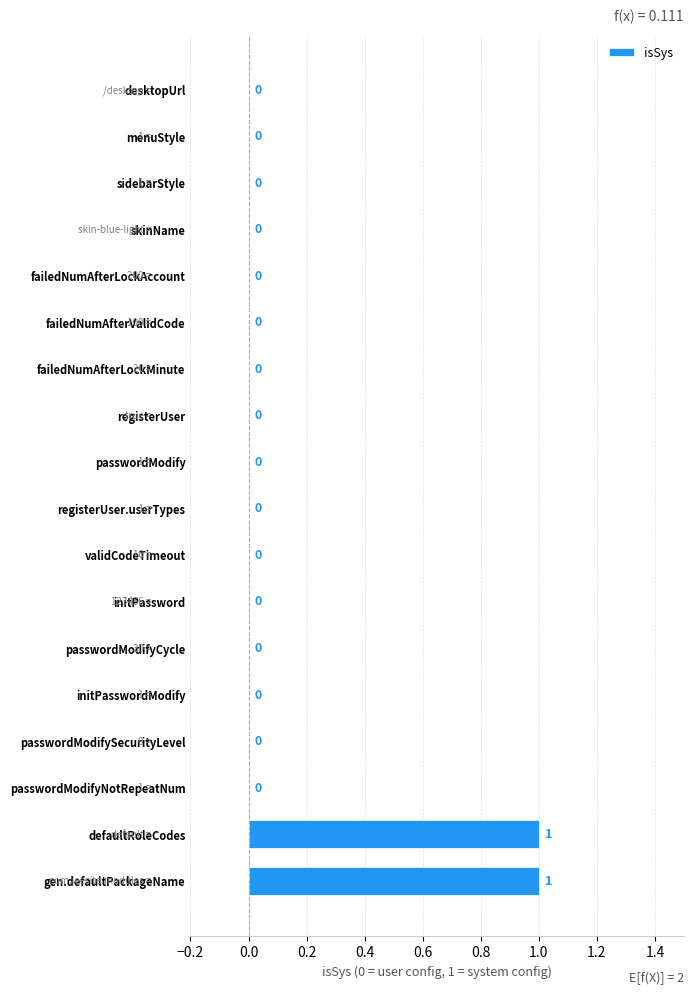

Reading bottom to top, transcribe all the data shown in this chart.

gen.defaultPackageName=1	defaultRoleCodes=1	passwordModifyNotRepeatNum=0	passwordModifySecurityLevel=0	initPasswordModify=0	passwordModifyCycle=0	initPassword=0	validCodeTimeout=0	registerUser.userTypes=0	passwordModify=0	registerUser=0	failedNumAfterLockMinute=0	failedNumAfterValidCode=0	failedNumAfterLockAccount=0	skinName=0	sidebarStyle=0	menuStyle=0	desktopUrl=0